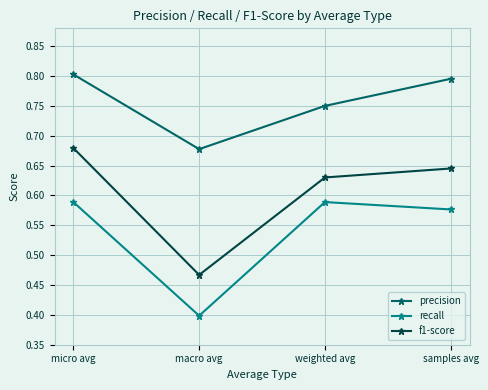

At which label does f1-score reach its peak?

micro avg